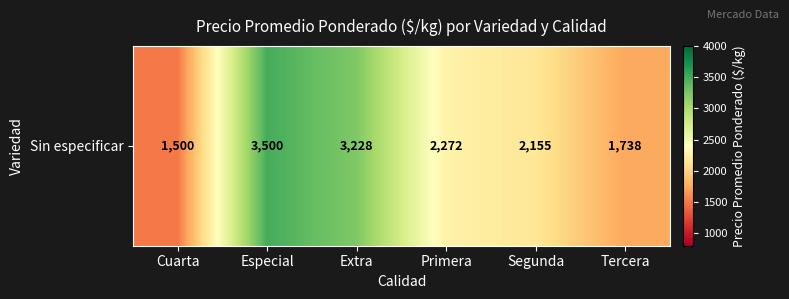

True or false: the data shows 644 at Primera.

False